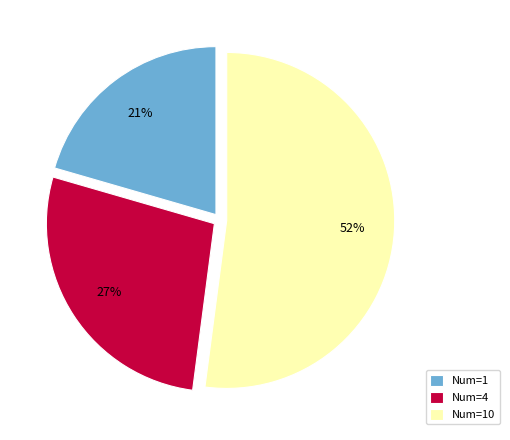

Which slice represents more than half of the pie?

Num=10